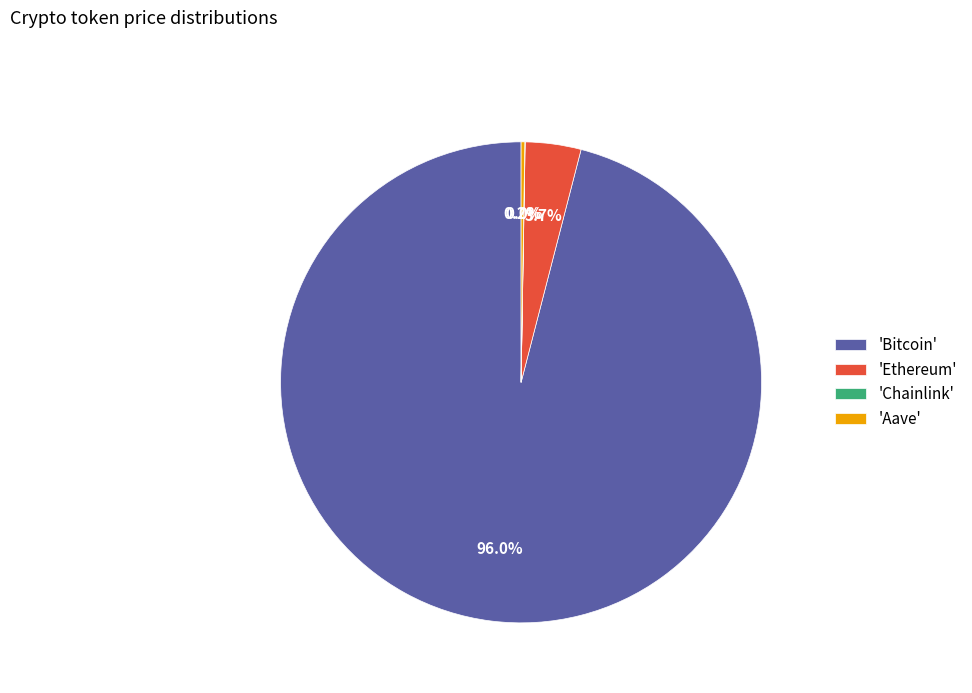

What is the largest slice in the pie chart?

'Bitcoin'